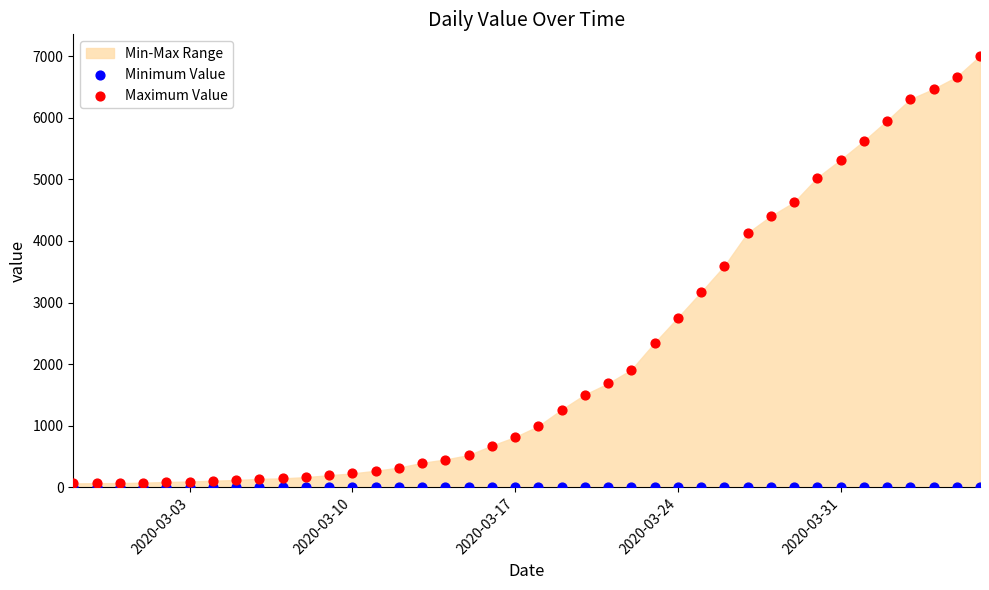

Across all series, what Y value is closest to 3501?

3592